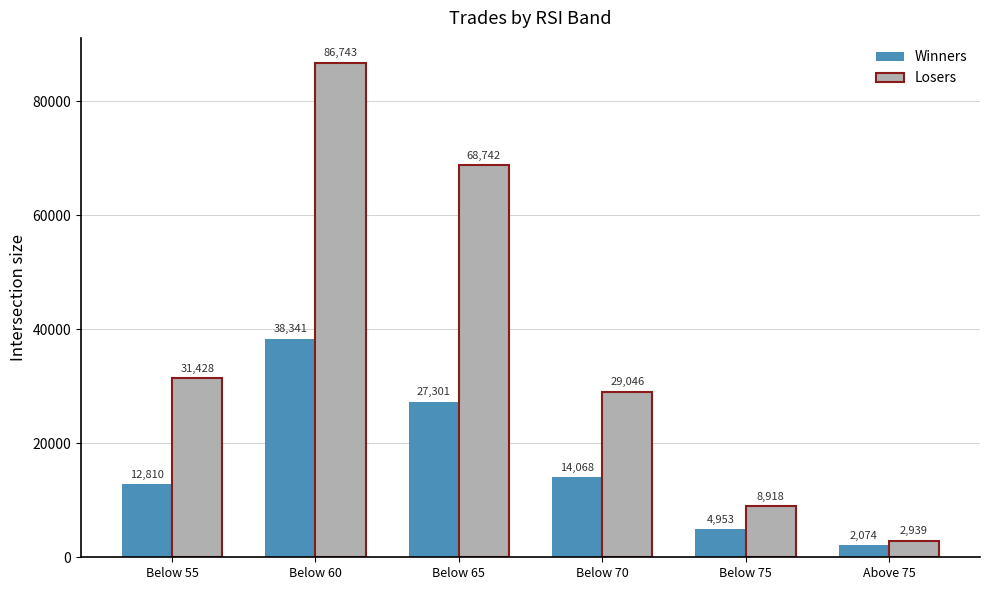

What is the average value of the Losers series?

37969